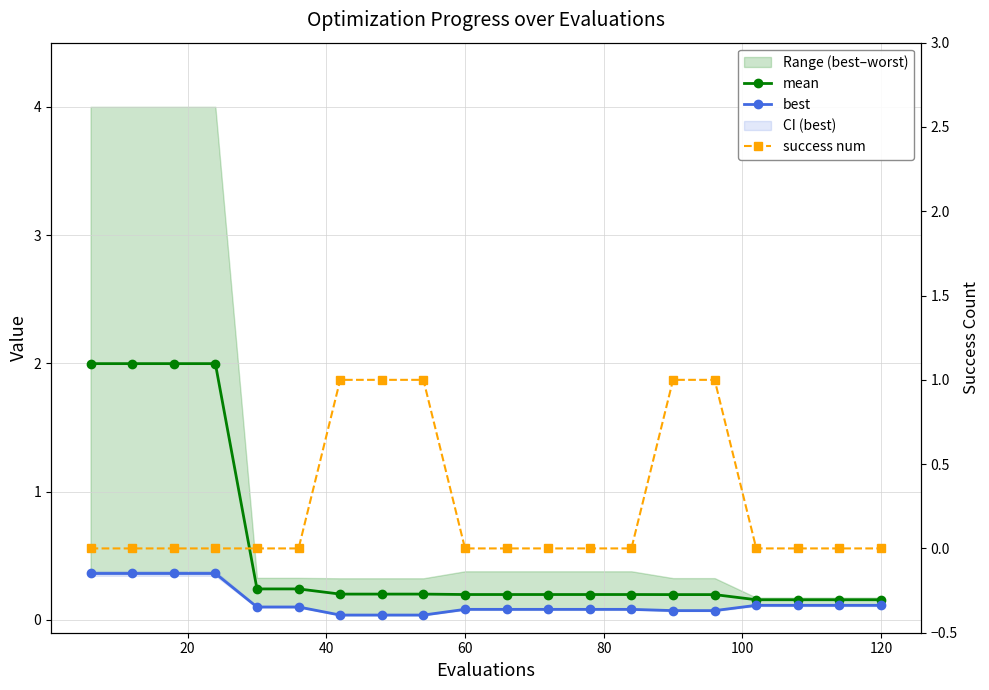

List the series in order of their peak value, highest first.

mean, success num, best